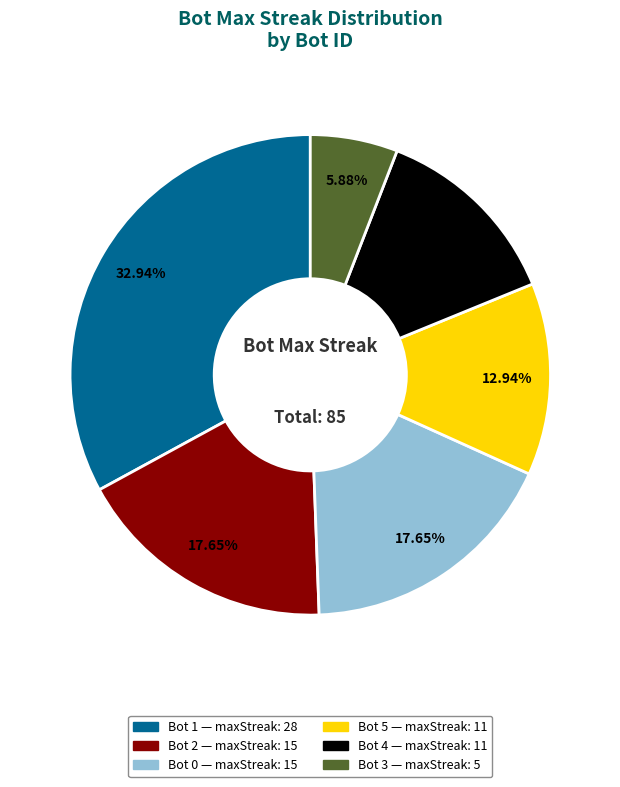

Count the number of slices in the pie.

6